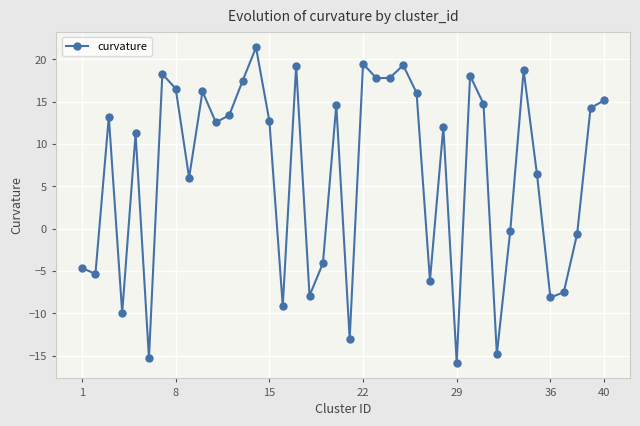

How many points are higher than both their immediate neighbors (excluding endpoints)?

12